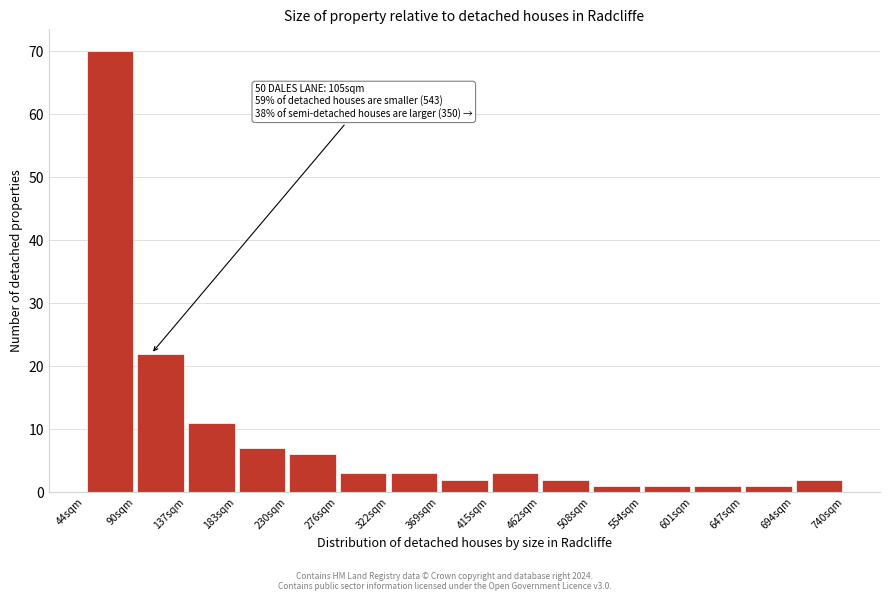

Which range on the x-axis has the tallest bar?

45 to 90